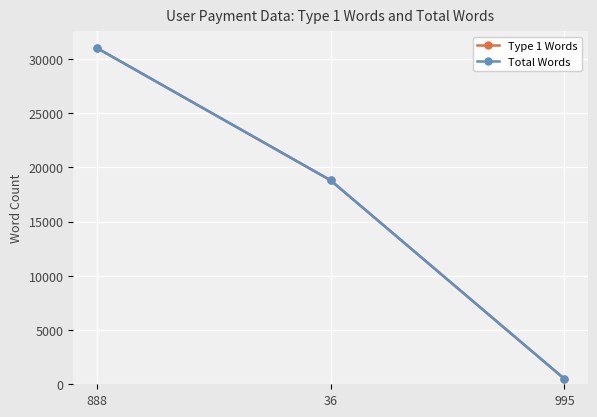

Does the chart have visible grid lines?

Yes